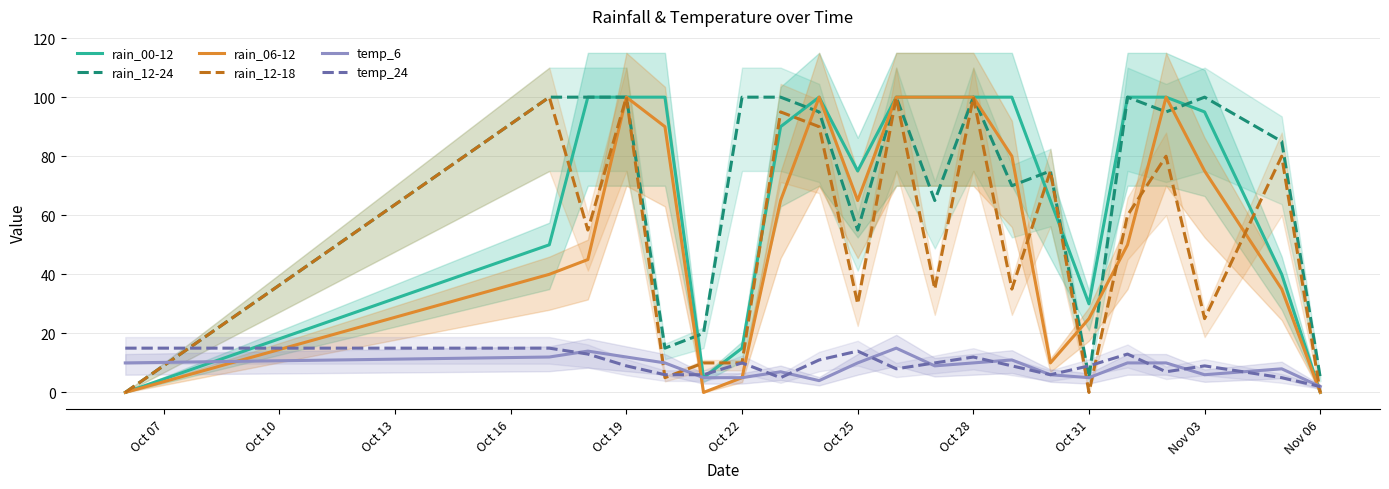

What is the sum of all rain_12-18 values?

1085